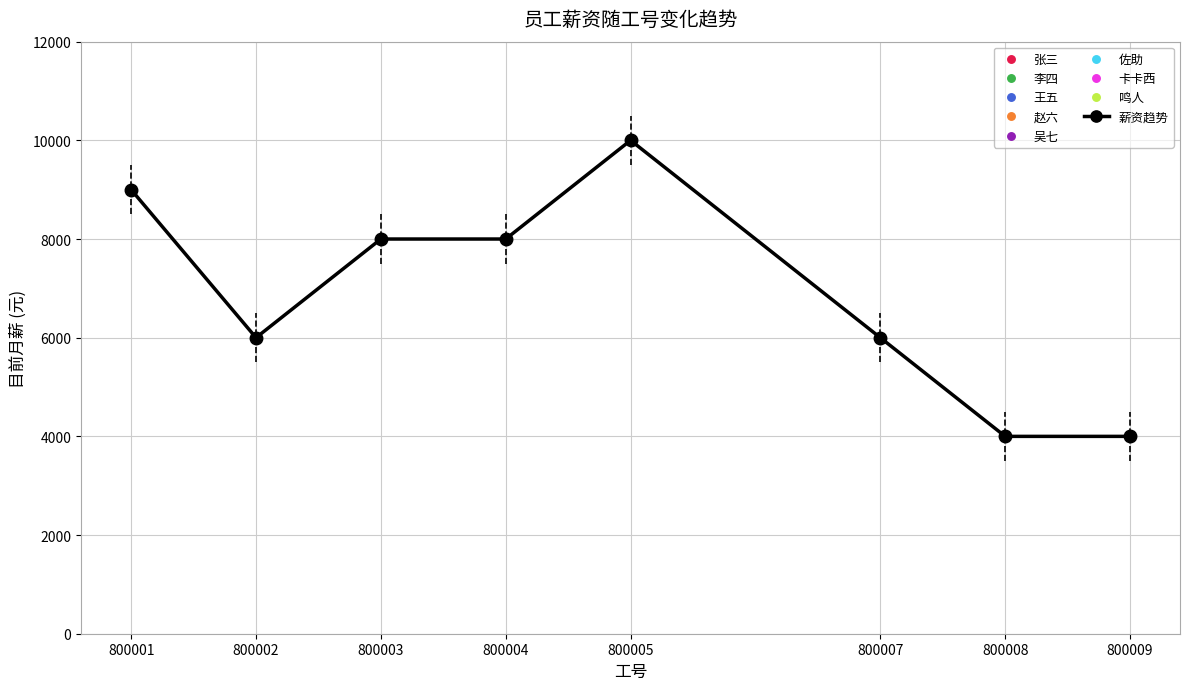

Between 800003 and 800002, which is larger?

800003